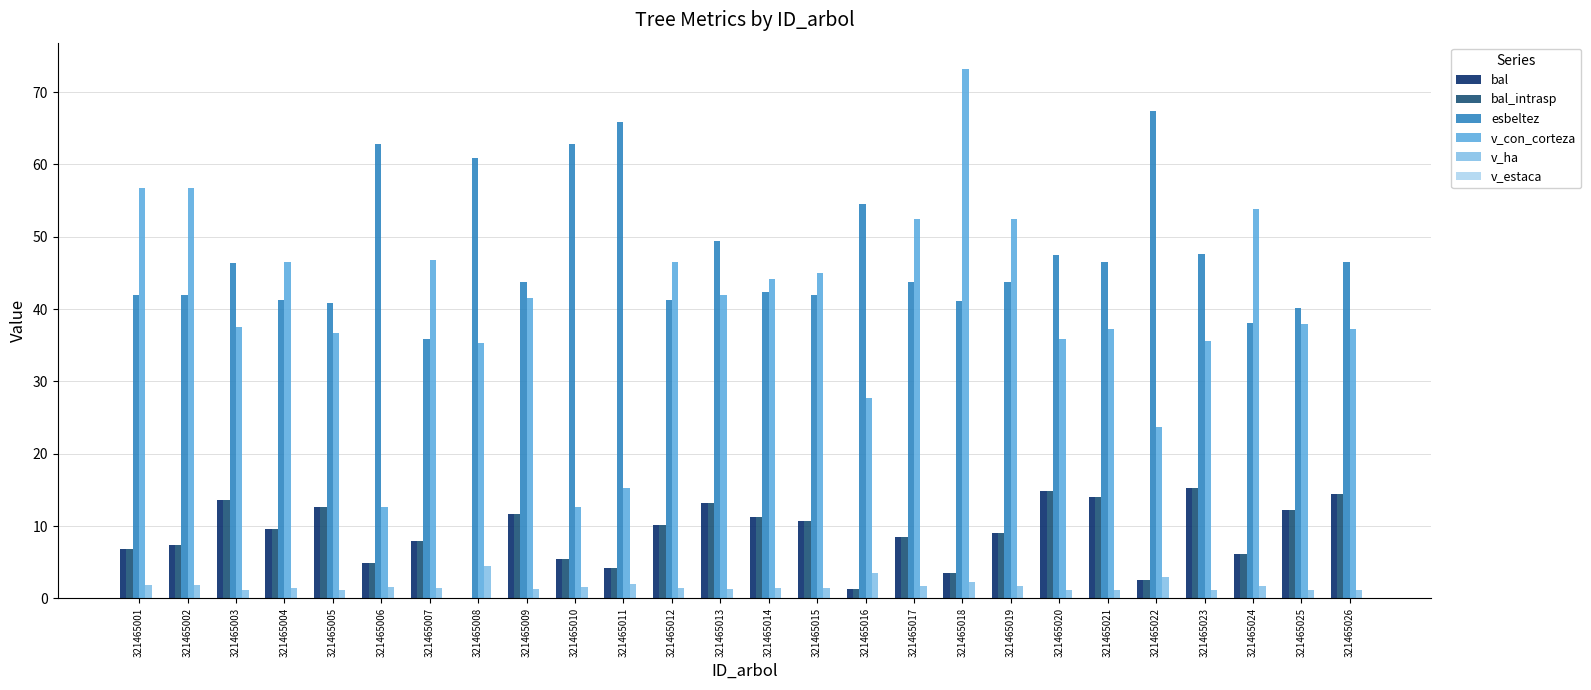

How many values in bal_intrasp are above zero?

25